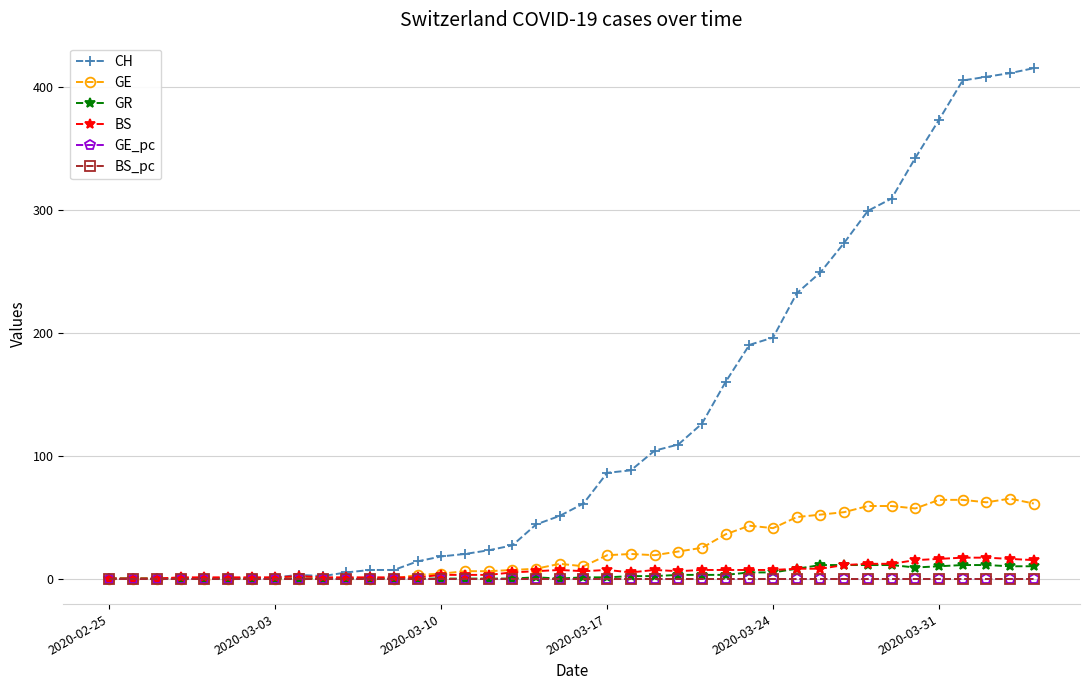

What is the difference between the maximum and minimum values in the GR series?

11.0